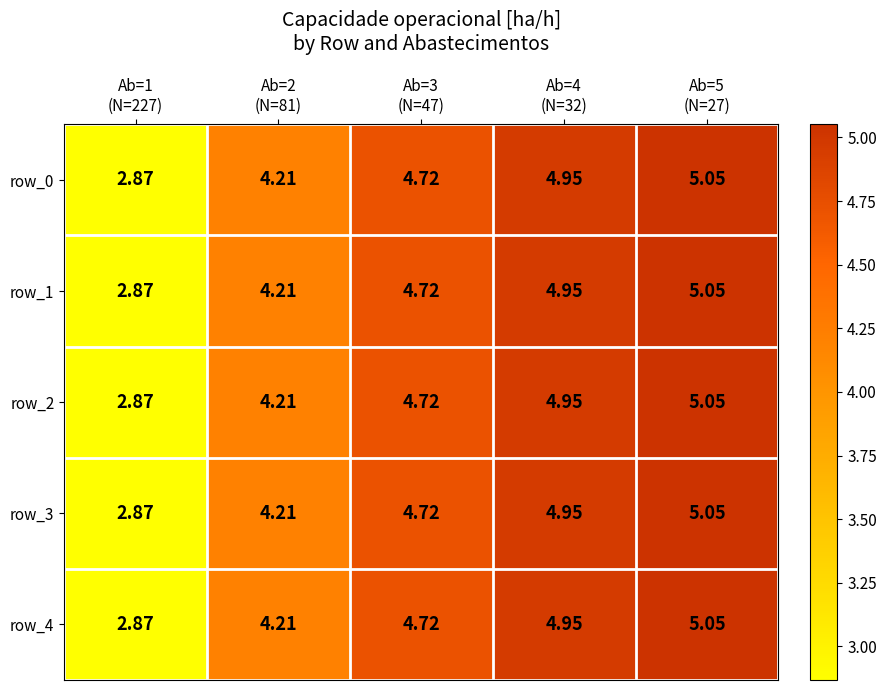

At which label does row_3 reach its peak?

Ab=5
(N=27)